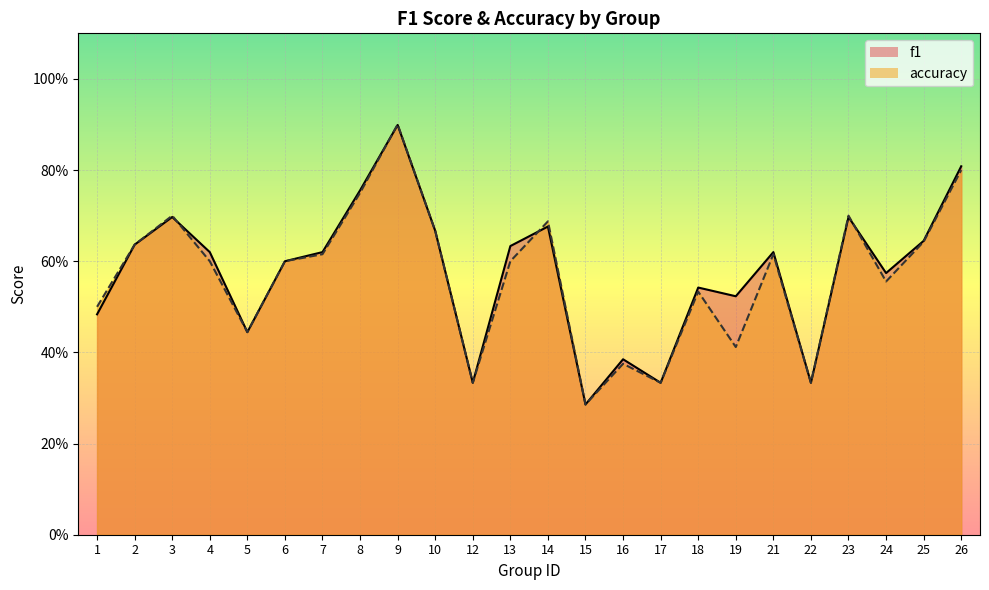

True or false: f1 has more than 1 points higher than both neighbors.

True